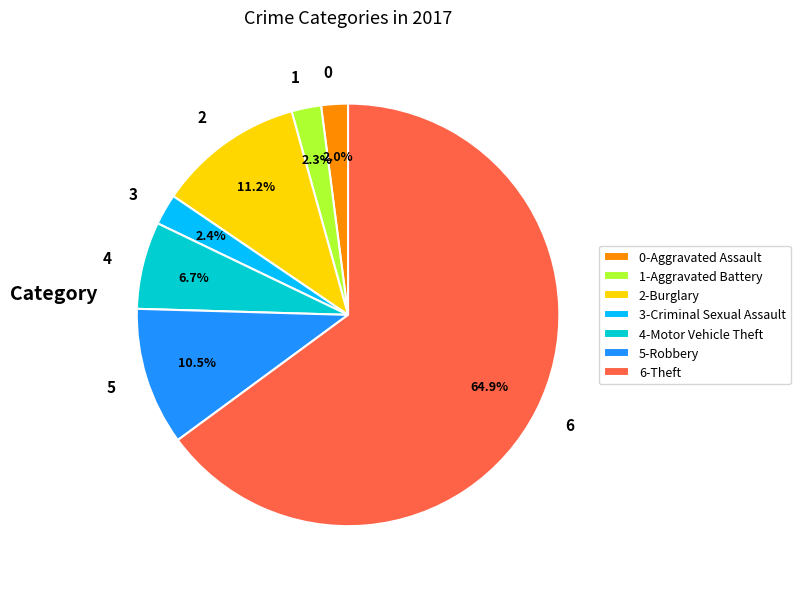

Which slice is the largest?

6-Theft